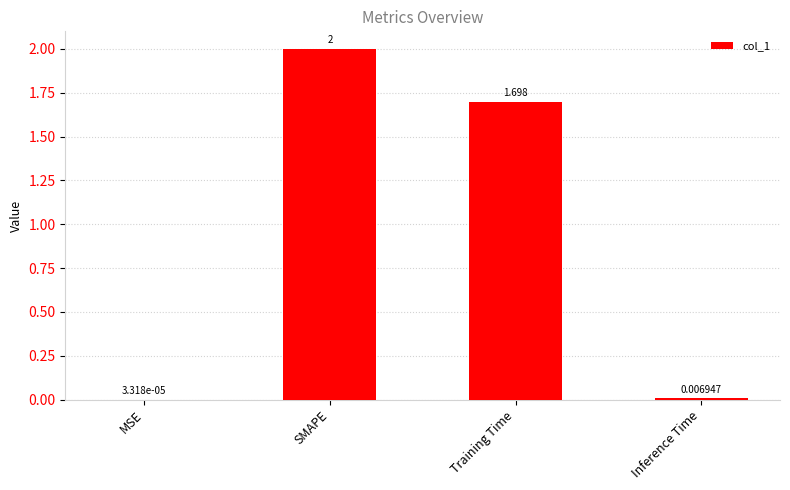

The chart shows a value of 2.4 at Training Time. True or false?

False